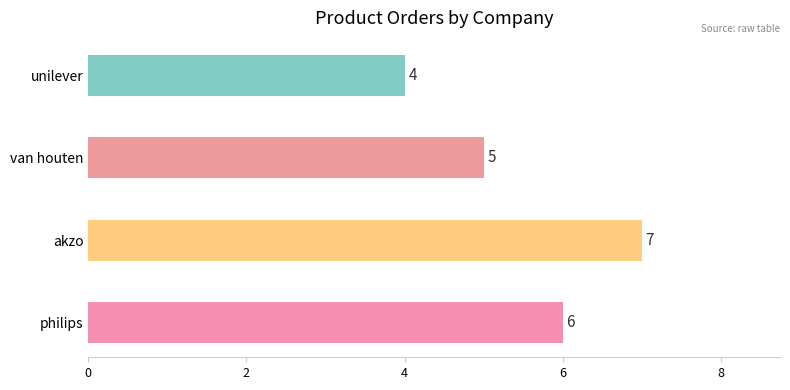

List the labels in order of value, largest first.

akzo, philips, van houten, unilever